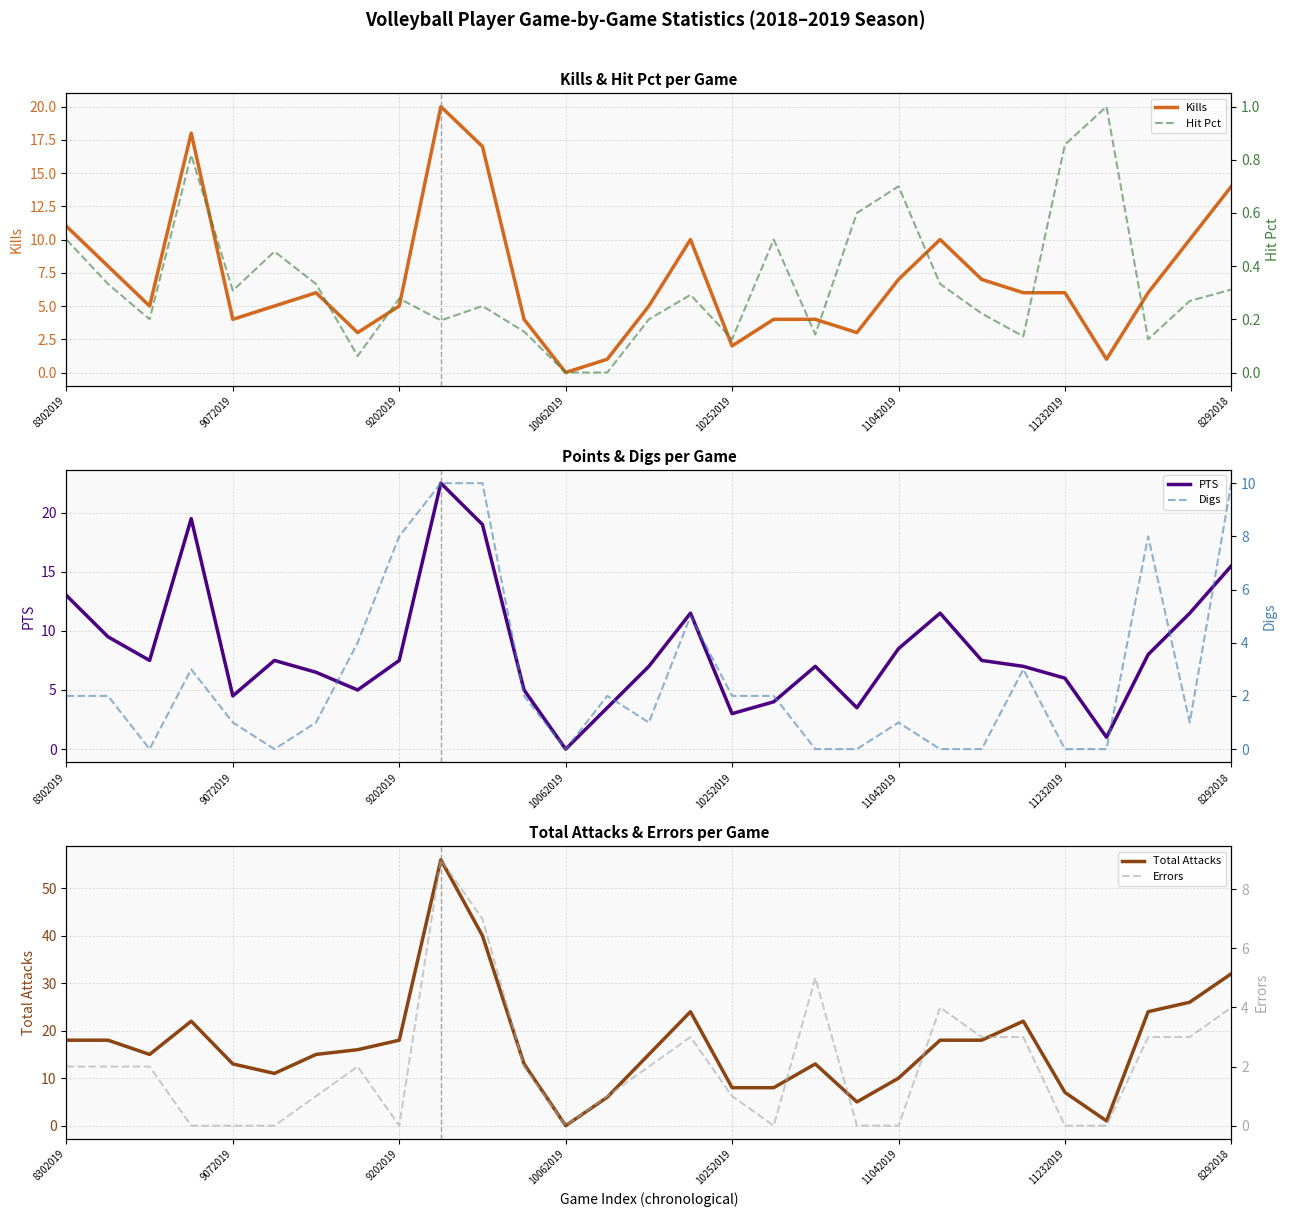

How many Errors values are between 0 and 3?

24